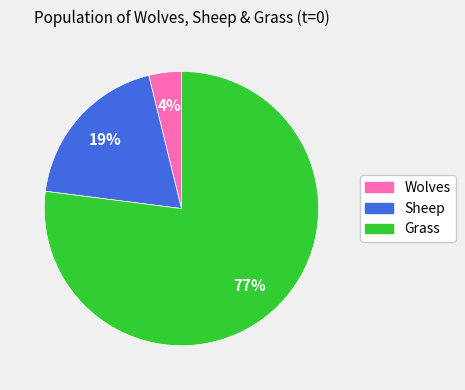

Which slice is the largest?

Grass